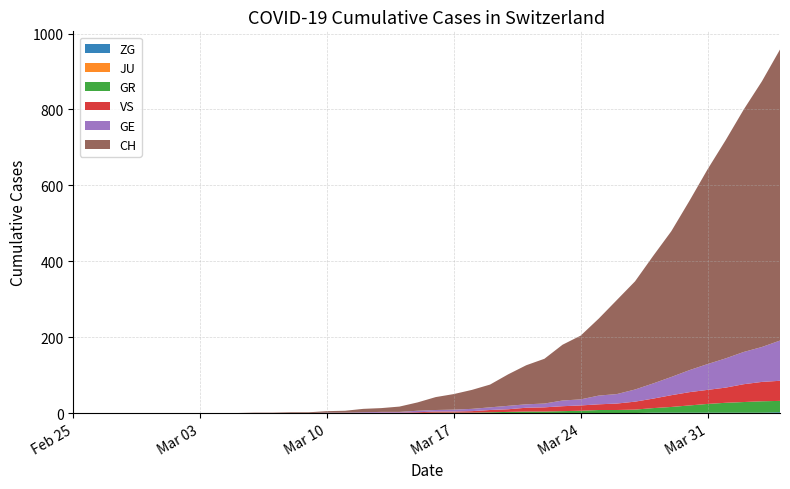

Reading left to right, list all the values displayed in this chart.

ZG: 2020-02-25=0	2020-02-26=0	2020-02-27=0	2020-02-28=0	2020-02-29=0	2020-03-01=0	2020-03-02=0	2020-03-03=0	2020-03-04=0	2020-03-05=0	2020-03-06=0	2020-03-07=0	2020-03-08=0	2020-03-09=0	2020-03-10=0	2020-03-11=0	2020-03-12=0	2020-03-13=0	2020-03-14=0	2020-03-15=0	2020-03-16=0	2020-03-17=0	2020-03-18=0	2020-03-19=0	2020-03-20=0	2020-03-21=0	2020-03-22=0	2020-03-23=0	2020-03-24=0	2020-03-25=0	2020-03-26=0	2020-03-27=0	2020-03-28=1	2020-03-29=1	2020-03-30=1	2020-03-31=1	2020-04-01=1	2020-04-02=1	2020-04-03=1	2020-04-04=2
JU: 2020-02-25=0	2020-02-26=0	2020-02-27=0	2020-02-28=0	2020-02-29=0	2020-03-01=0	2020-03-02=0	2020-03-03=0	2020-03-04=0	2020-03-05=0	2020-03-06=0	2020-03-07=0	2020-03-08=0	2020-03-09=0	2020-03-10=0	2020-03-11=0	2020-03-12=0	2020-03-13=0	2020-03-14=0	2020-03-15=0	2020-03-16=0	2020-03-17=0	2020-03-18=0	2020-03-19=0	2020-03-20=0	2020-03-21=0	2020-03-22=0	2020-03-23=0	2020-03-24=0	2020-03-25=0	2020-03-26=0	2020-03-27=0	2020-03-28=0	2020-03-29=0	2020-03-30=0	2020-03-31=0	2020-04-01=0	2020-04-02=0	2020-04-03=0	2020-04-04=0
GR: 2020-02-25=0	2020-02-26=0	2020-02-27=0	2020-02-28=0	2020-02-29=0	2020-03-01=0	2020-03-02=0	2020-03-03=0	2020-03-04=0	2020-03-05=0	2020-03-06=0	2020-03-07=0	2020-03-08=0	2020-03-09=0	2020-03-10=0	2020-03-11=0	2020-03-12=0	2020-03-13=0	2020-03-14=0	2020-03-15=0	2020-03-16=1	2020-03-17=1	2020-03-18=1	2020-03-19=2	2020-03-20=3	2020-03-21=4	2020-03-22=4	2020-03-23=5	2020-03-24=6	2020-03-25=8	2020-03-26=8	2020-03-27=9	2020-03-28=12	2020-03-29=15	2020-03-30=19	2020-03-31=23	2020-04-01=26	2020-04-02=28	2020-04-03=30	2020-04-04=30
VS: 2020-02-25=0	2020-02-26=0	2020-02-27=0	2020-02-28=0	2020-02-29=0	2020-03-01=0	2020-03-02=0	2020-03-03=0	2020-03-04=0	2020-03-05=0	2020-03-06=0	2020-03-07=0	2020-03-08=0	2020-03-09=0	2020-03-10=0	2020-03-11=0	2020-03-12=0	2020-03-13=1	2020-03-14=1	2020-03-15=2	2020-03-16=3	2020-03-17=3	2020-03-18=4	2020-03-19=6	2020-03-20=7	2020-03-21=10	2020-03-22=11	2020-03-23=13	2020-03-24=14	2020-03-25=15	2020-03-26=17	2020-03-27=21	2020-03-28=25	2020-03-29=31	2020-03-30=35	2020-03-31=37	2020-04-01=40	2020-04-02=47	2020-04-03=51	2020-04-04=53
GE: 2020-02-25=0	2020-02-26=0	2020-02-27=0	2020-02-28=0	2020-02-29=0	2020-03-01=0	2020-03-02=0	2020-03-03=0	2020-03-04=0	2020-03-05=0	2020-03-06=0	2020-03-07=0	2020-03-08=0	2020-03-09=0	2020-03-10=1	2020-03-11=1	2020-03-12=2	2020-03-13=2	2020-03-14=2	2020-03-15=4	2020-03-16=4	2020-03-17=5	2020-03-18=6	2020-03-19=7	2020-03-20=9	2020-03-21=9	2020-03-22=10	2020-03-23=15	2020-03-24=16	2020-03-25=23	2020-03-26=25	2020-03-27=32	2020-03-28=40	2020-03-29=48	2020-03-30=58	2020-03-31=68	2020-04-01=77	2020-04-02=85	2020-04-03=92	2020-04-04=106
CH: 2020-02-25=0	2020-02-26=0	2020-02-27=0	2020-02-28=0	2020-02-29=0	2020-03-01=0	2020-03-02=0	2020-03-03=0	2020-03-04=0	2020-03-05=0	2020-03-06=1	2020-03-07=1	2020-03-08=2	2020-03-09=2	2020-03-10=4	2020-03-11=5	2020-03-12=9	2020-03-13=10	2020-03-14=14	2020-03-15=22	2020-03-16=34	2020-03-17=41	2020-03-18=50	2020-03-19=60	2020-03-20=83	2020-03-21=103	2020-03-22=118	2020-03-23=147	2020-03-24=168	2020-03-25=203	2020-03-26=248	2020-03-27=285	2020-03-28=336	2020-03-29=384	2020-03-30=446	2020-03-31=513	2020-04-01=575	2020-04-02=639	2020-04-03=700	2020-04-04=767